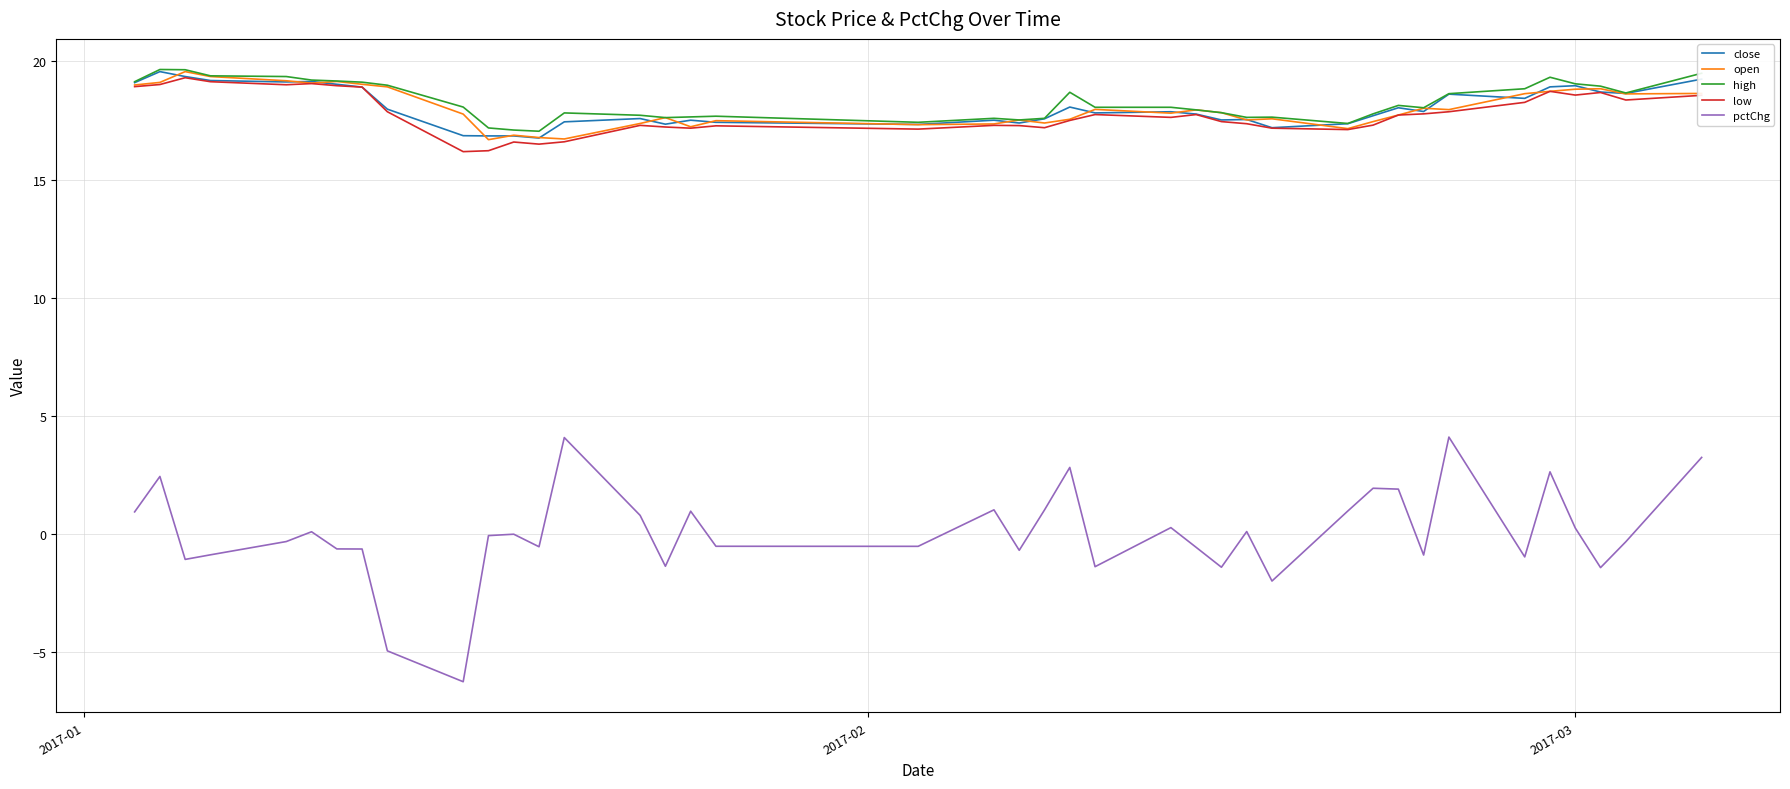

What is the sum of all open values?

721.4